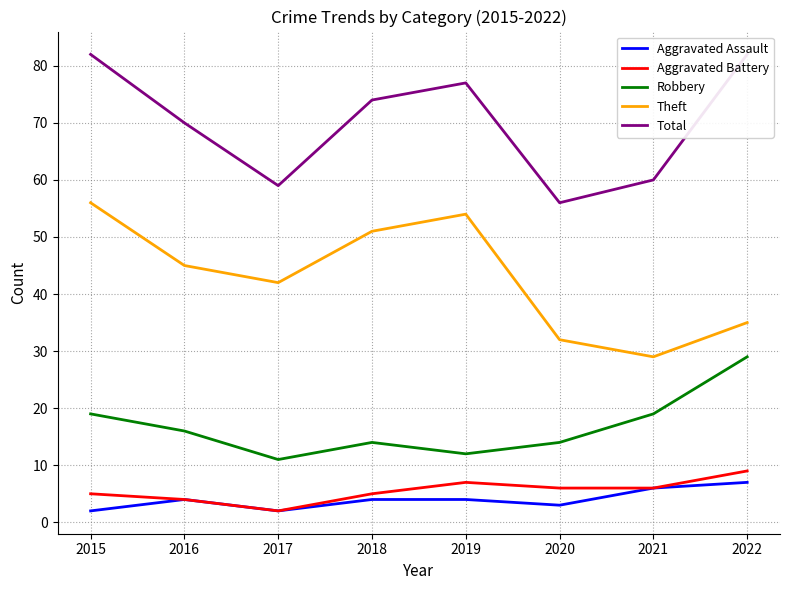

What are all the series names shown in the legend?

Aggravated Assault, Aggravated Battery, Robbery, Theft, Total